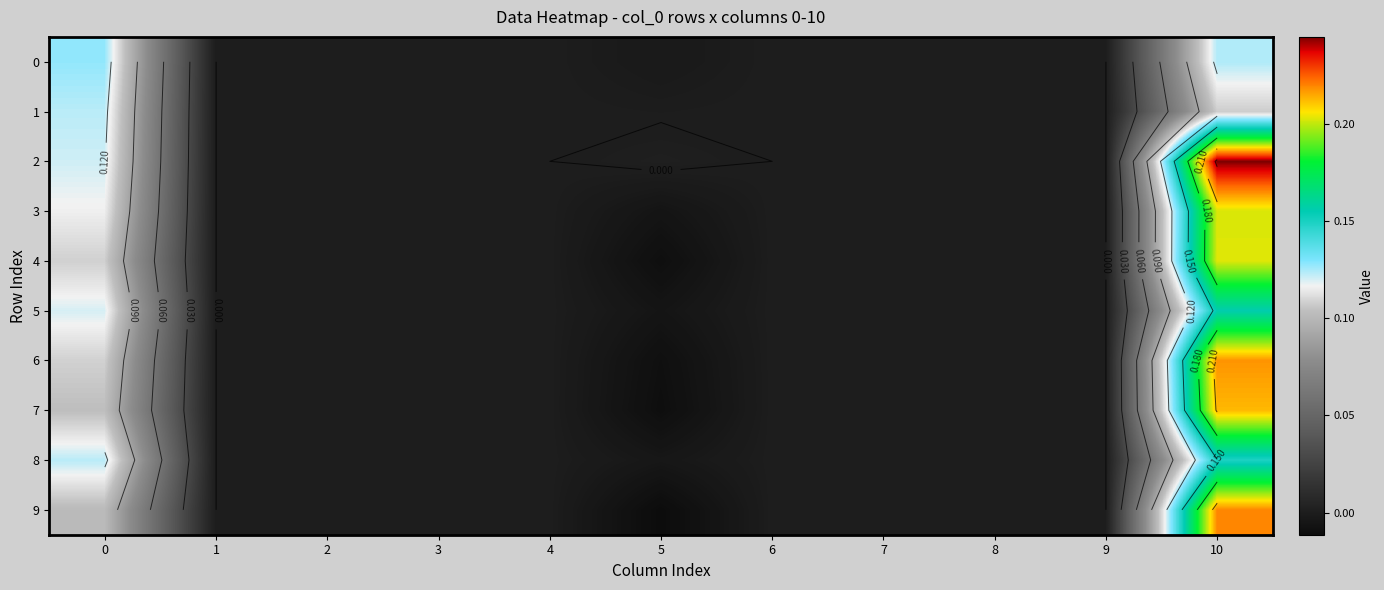

How many categories are shown in the chart?

11